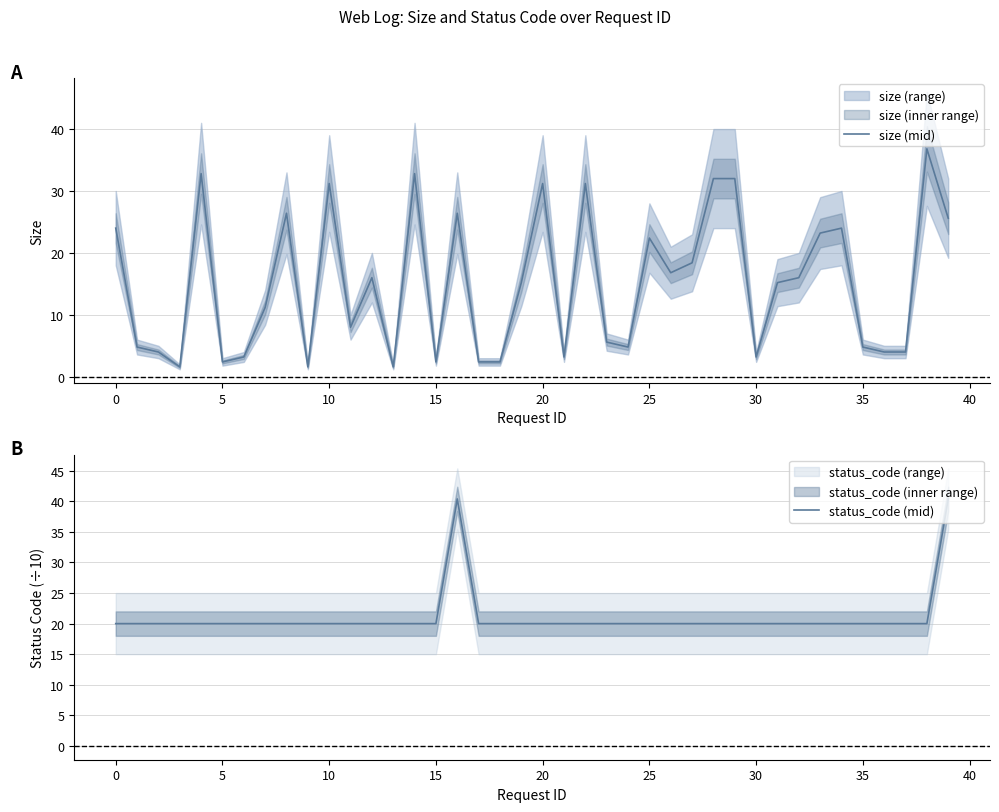

Which series has the largest range (max minus min)?

size (mid)